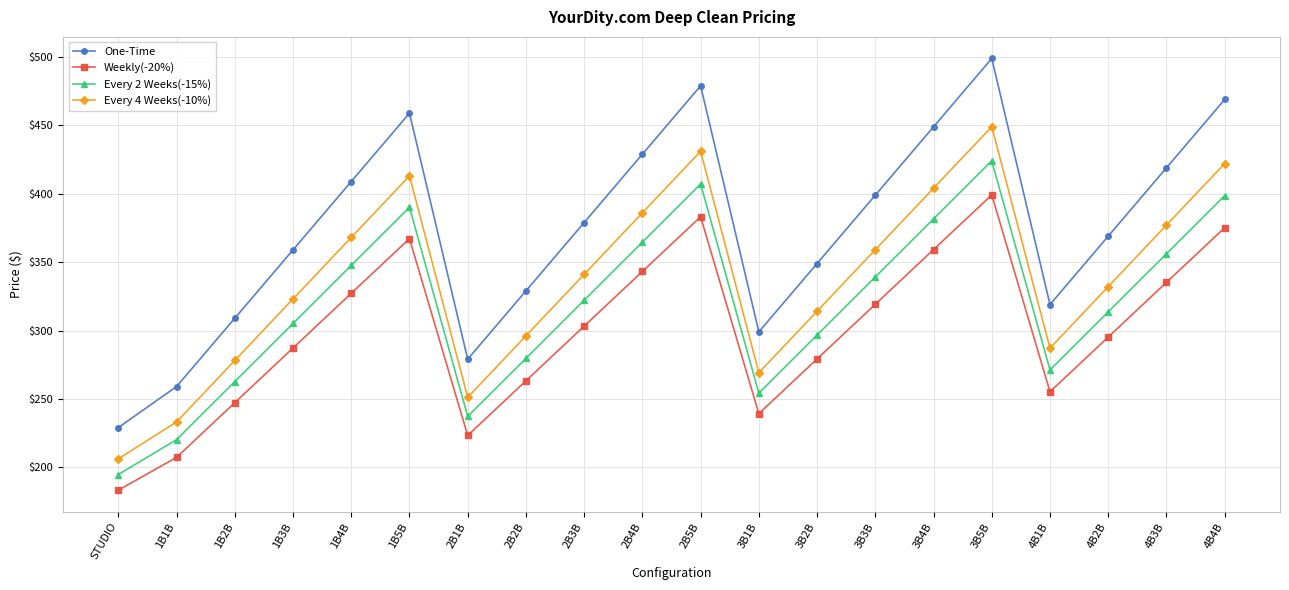

What is the difference between the maximum and second lowest values in the One-Time series?

240.0